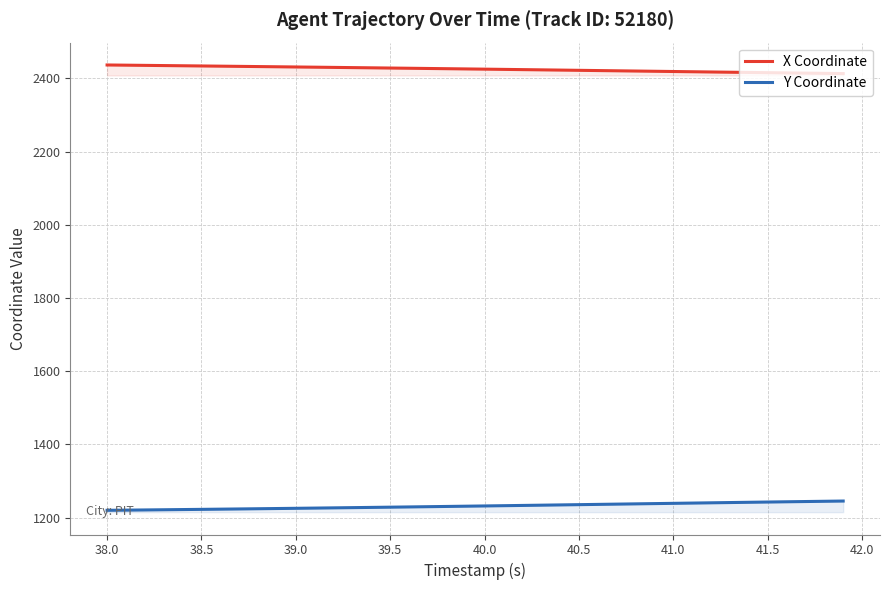

True or false: X Coordinate and Y Coordinate cross at least once.

False